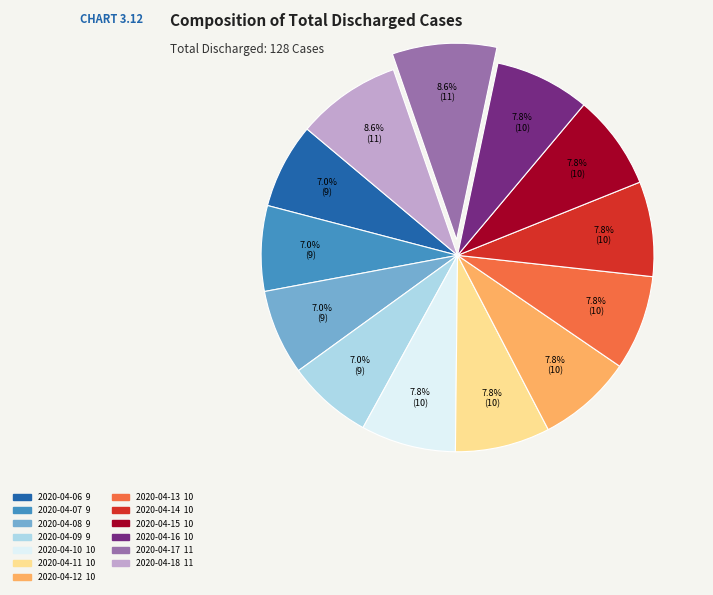

Does 2020-04-11 account for over 50% of the chart?

No